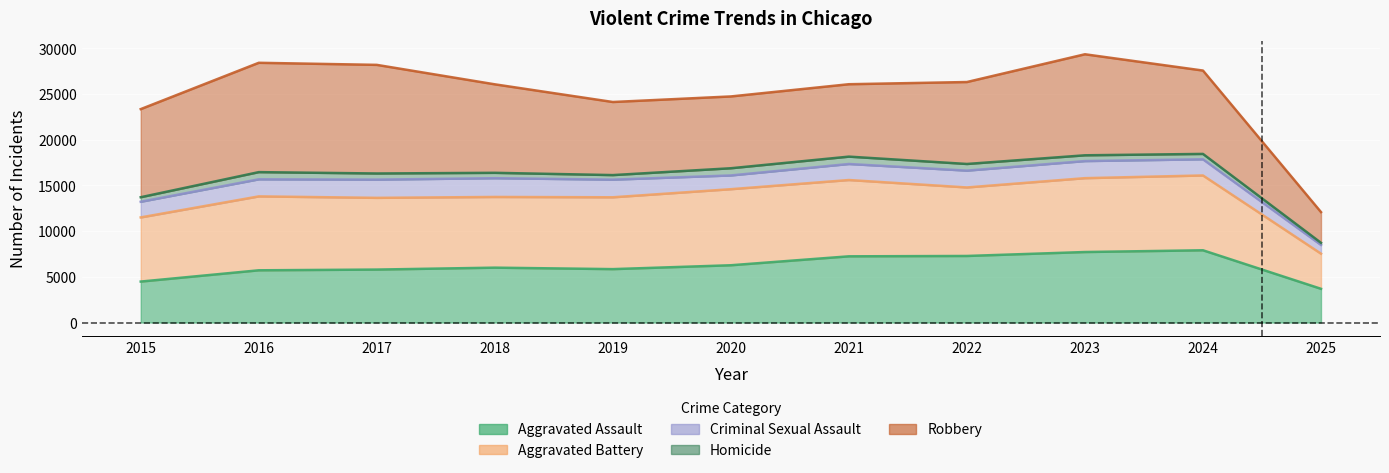

Reading left to right, transcribe all the data shown in this chart.

Aggravated Assault: 2015=4480	2016=5713	2017=5793	2018=6002	2019=5842	2020=6265	2021=7242	2022=7281	2023=7712	2024=7903	2025=3689
Aggravated Battery: 2015=11498	2016=13798	2017=13638	2018=13736	2019=13700	2020=14585	2021=15588	2022=14776	2023=15792	2024=16087	2025=7533
Criminal Sexual Assault: 2015=13211	2016=15666	2017=15632	2018=15788	2019=15629	2020=16089	2021=17342	2022=16616	2023=17661	2024=17856	2025=8487
Homicide: 2015=13707	2016=16452	2017=16304	2018=16376	2019=16128	2020=16876	2021=18148	2022=17344	2023=18293	2024=18444	2025=8718
Robbery: 2015=23345	2016=28412	2017=28185	2018=26057	2019=24123	2020=24731	2021=26068	2022=26308	2023=29345	2024=27563	2025=12082